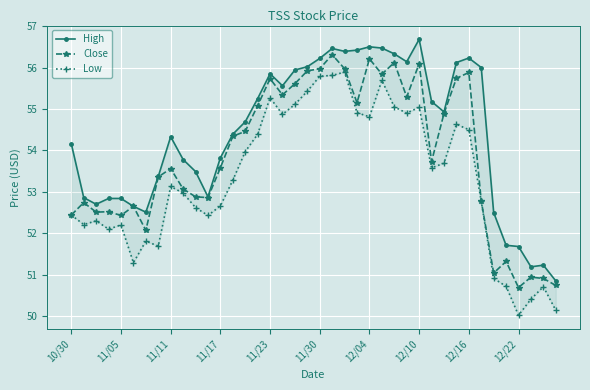

How many data points does each series have?

40